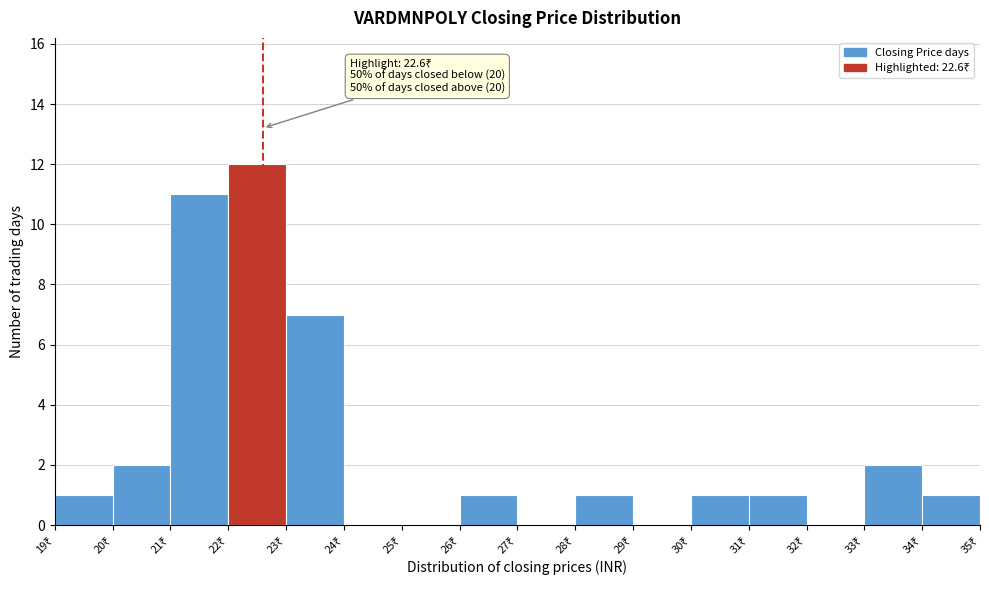

Which range on the x-axis has the tallest bar?

22 to 23